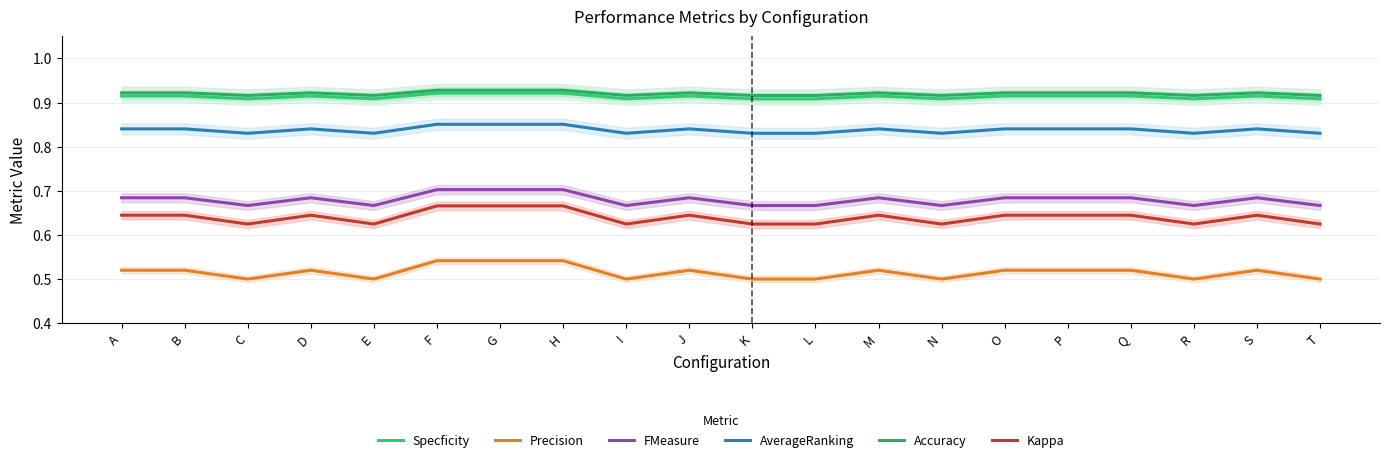

At which category does AverageRanking reach its first local valley?

C